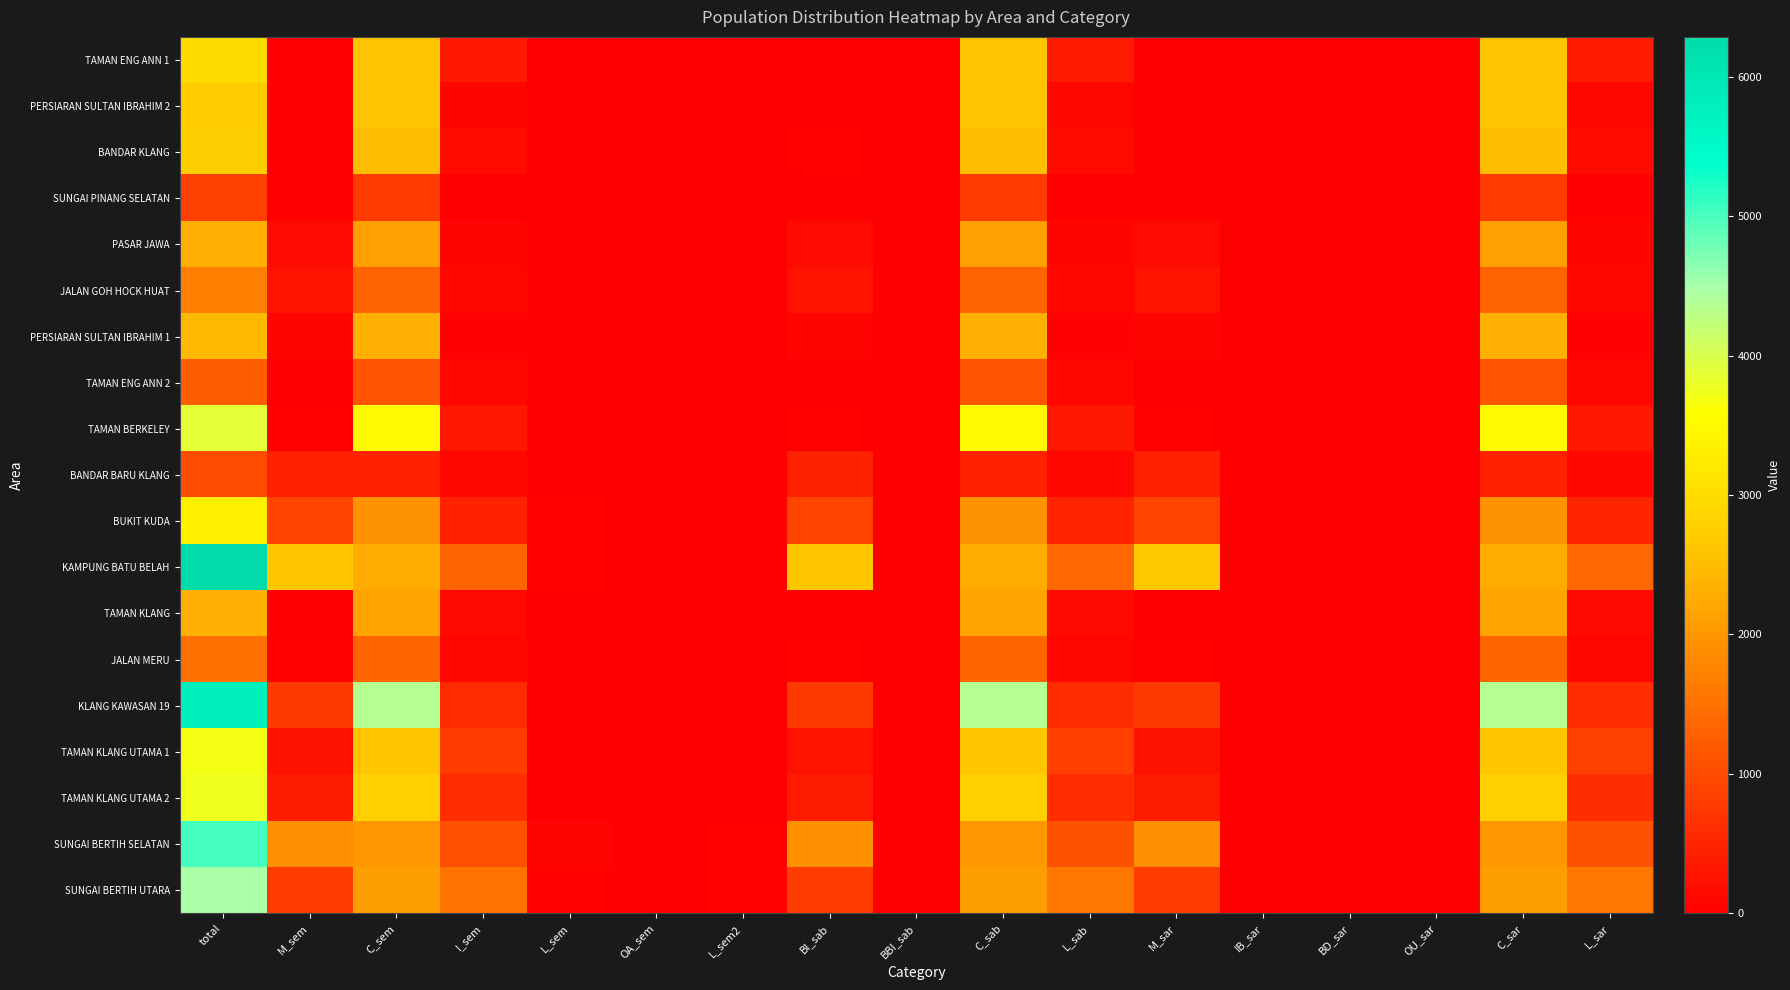

Rank the series by their maximum value, from highest to lowest.

KAMPUNG BATU BELAH, KLANG KAWASAN 19, SUNGAI BERTIH SELATAN, SUNGAI BERTIH UTARA, TAMAN BERKELEY, TAMAN KLANG UTAMA 2, TAMAN KLANG UTAMA 1, BUKIT KUDA, TAMAN ENG ANN 1, BANDAR KLANG, PERSIARAN SULTAN IBRAHIM 2, PERSIARAN SULTAN IBRAHIM 1, PASAR JAWA, TAMAN KLANG, JALAN GOH HOCK HUAT, JALAN MERU, TAMAN ENG ANN 2, BANDAR BARU KLANG, SUNGAI PINANG SELATAN